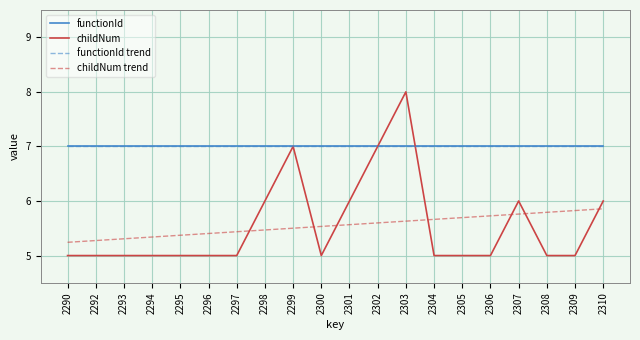

Does the chart have visible grid lines?

Yes